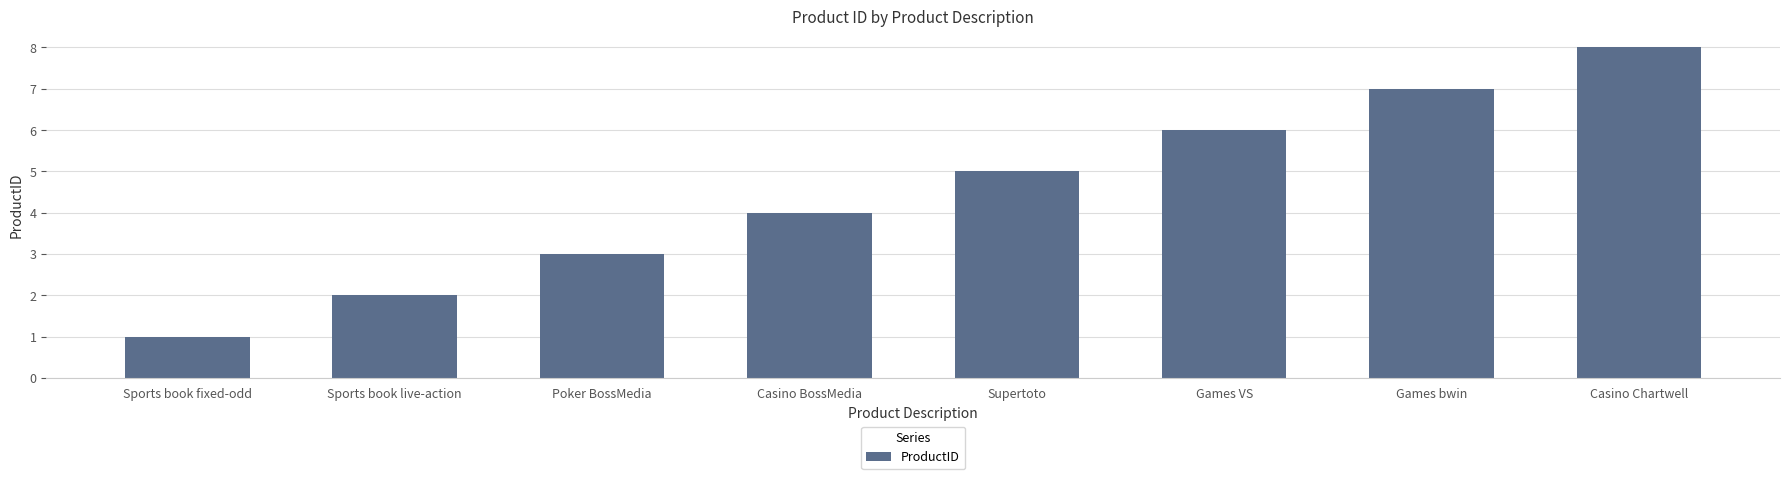

What is the ratio of the value at Poker BossMedia to the value at Games VS?

0.5